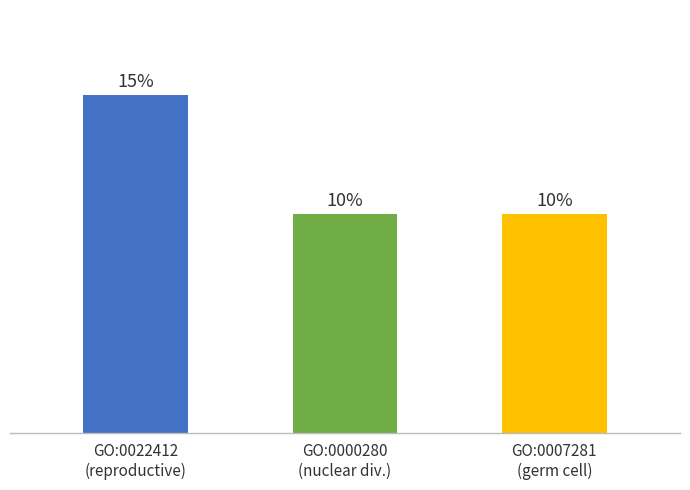

How many values exceed 11?

1